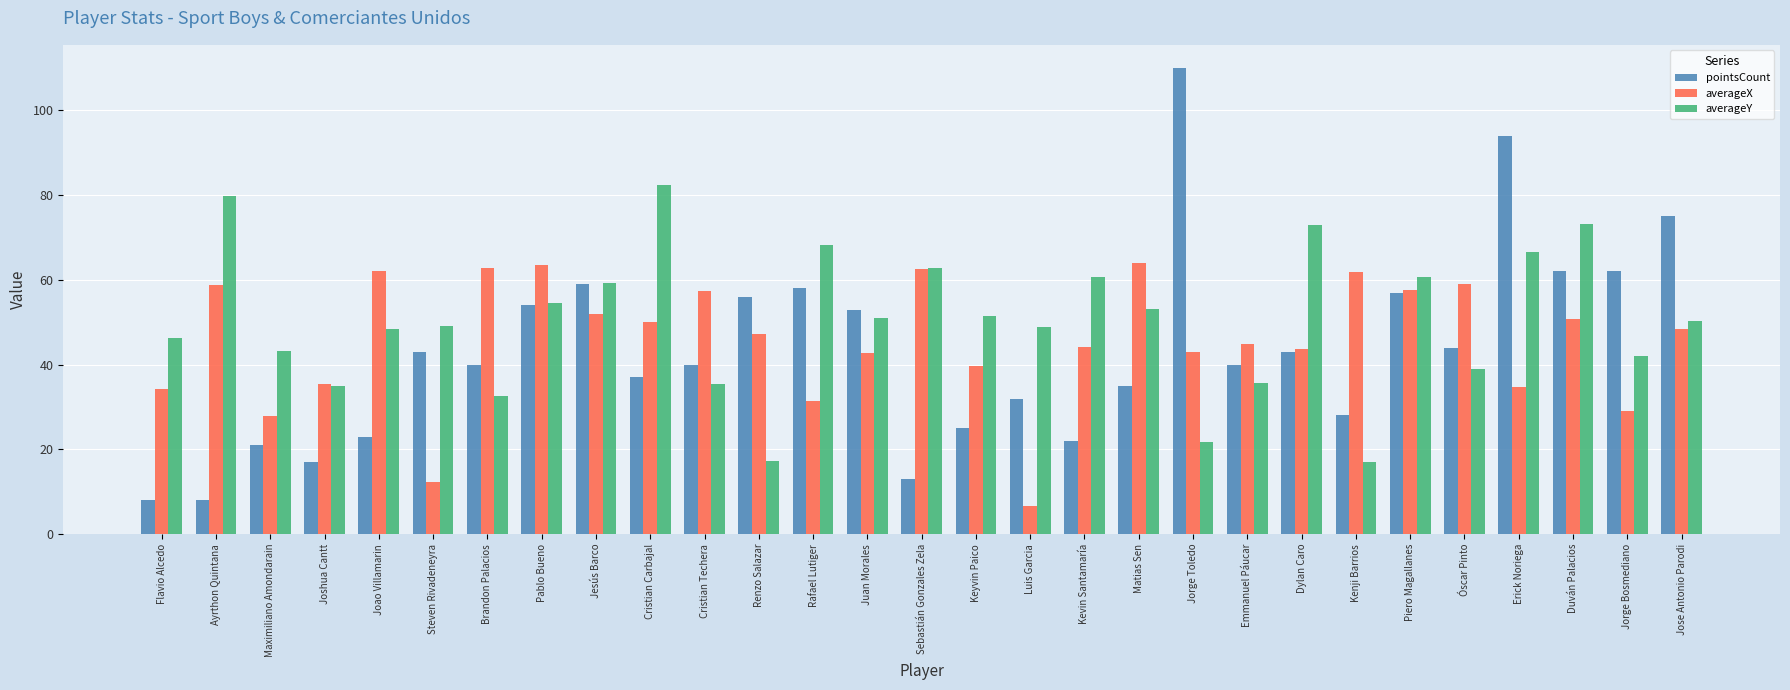

Which series changed the most between Joshua Cantt and Cristian Carbajal?

averageY